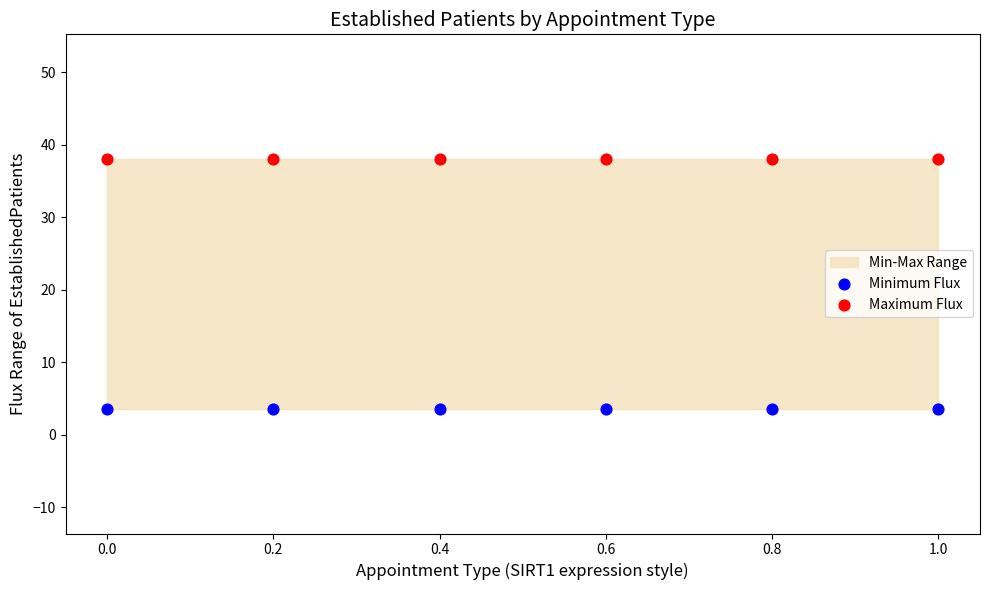

Across all data points, what is the average Y value?

20.8